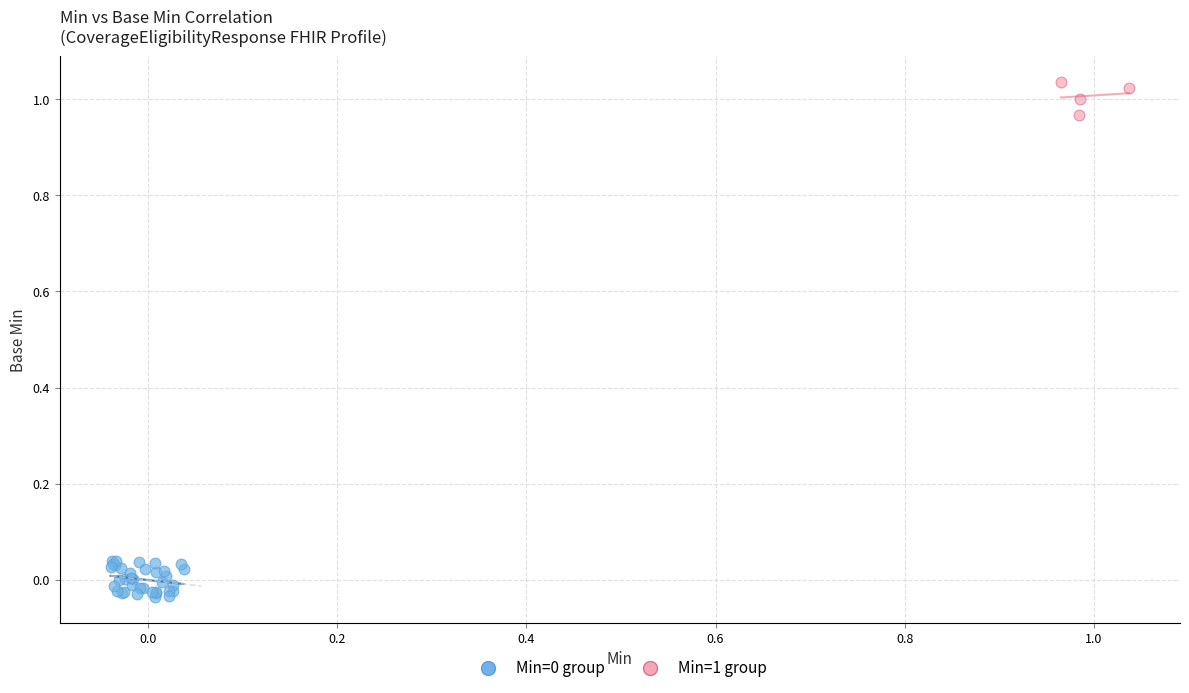

Which series contains the highest Y value?

Min=1 group